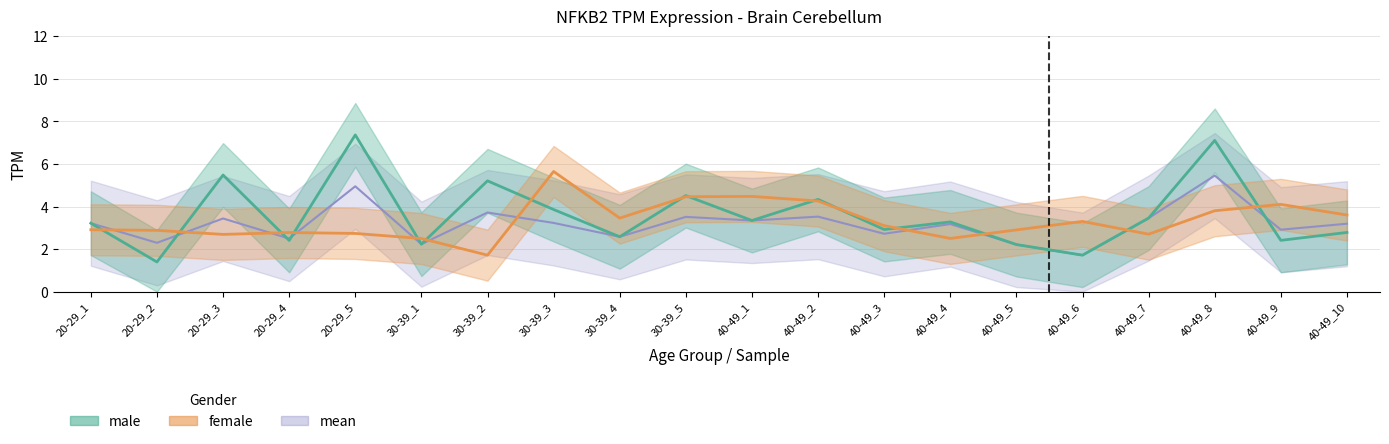

Which has a higher value, 30-39_1 or 40-49_4?

40-49_4